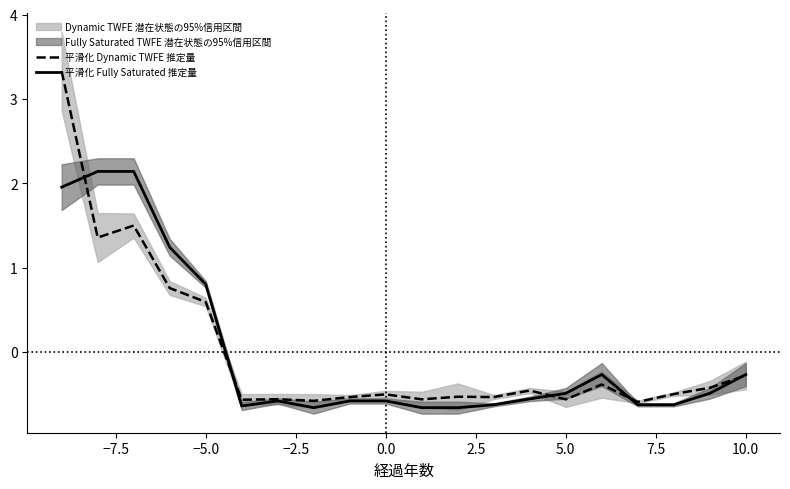

What is the maximum value for 平滑化 Fully Saturated 推定量?

2.1